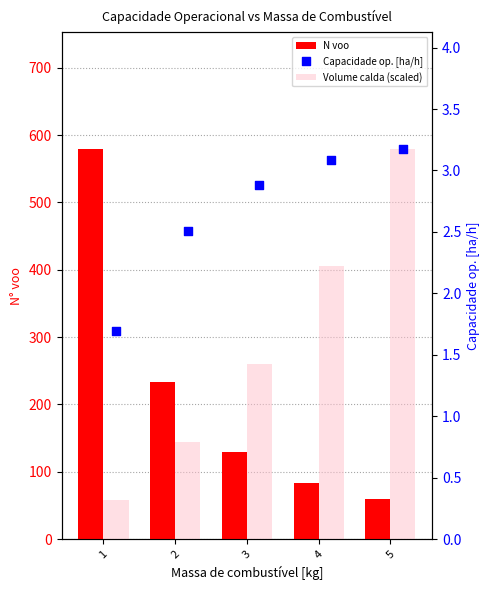

Which series has the widest spread of Y values?

N voo